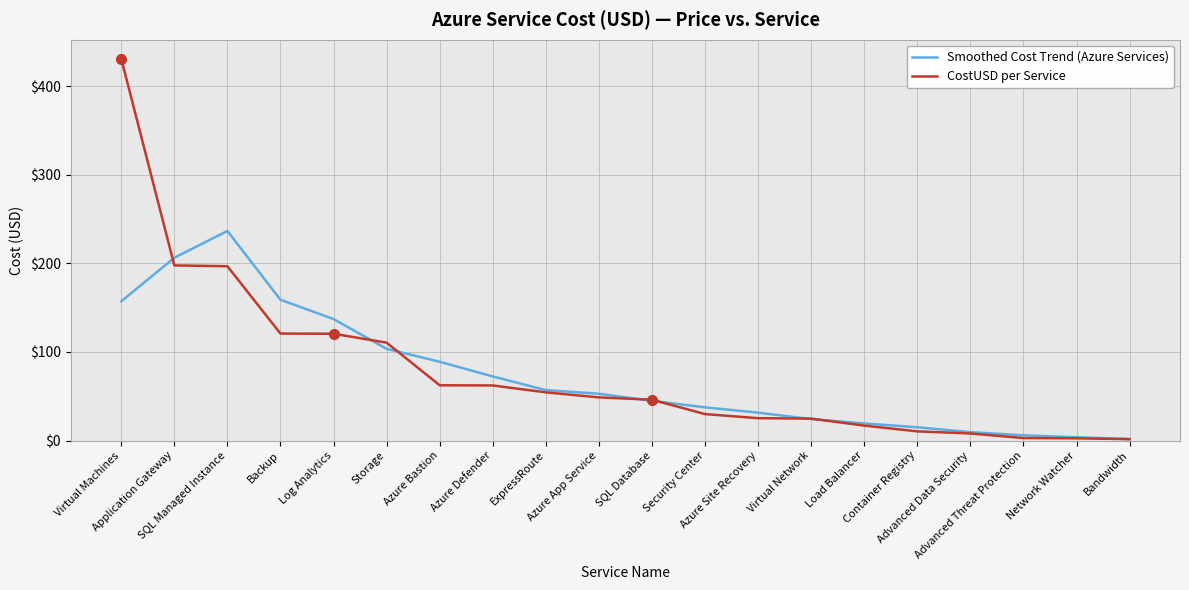

Rank the series by their maximum value, from highest to lowest.

CostUSD per Service, Smoothed Cost Trend (Azure Services)